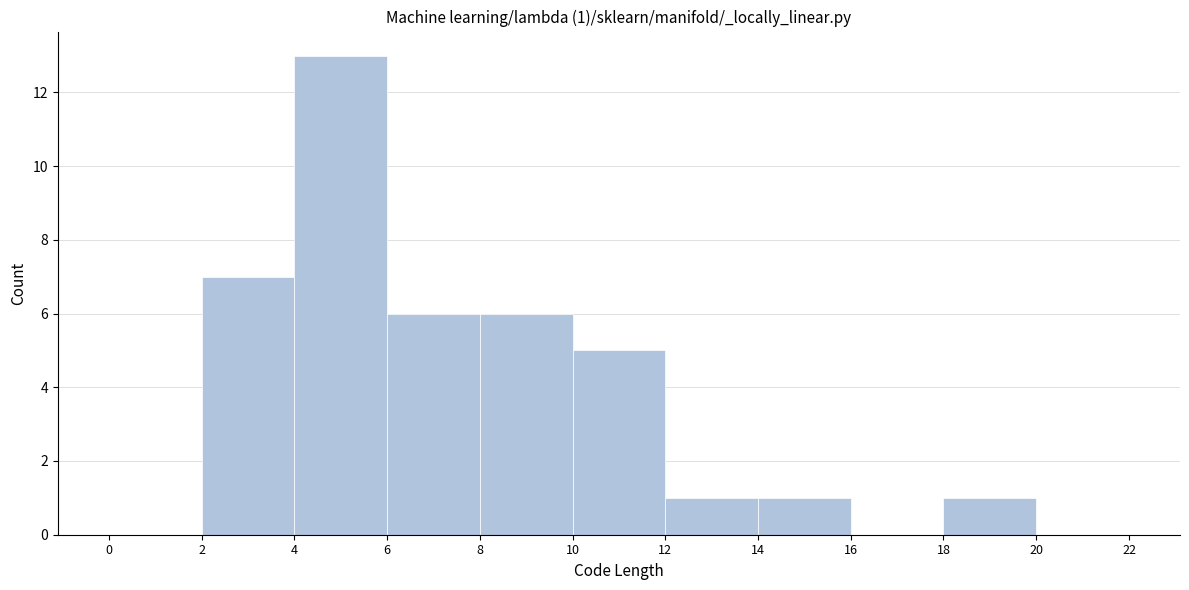

Which range on the x-axis has the tallest bar?

4 to 6